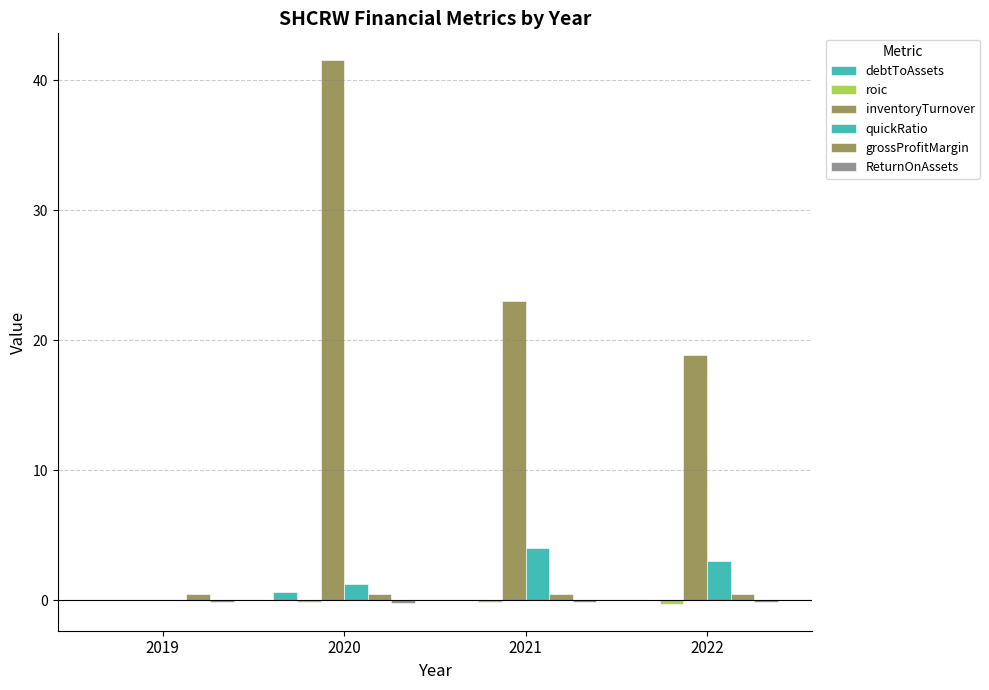

How many groups of bars are there?

4